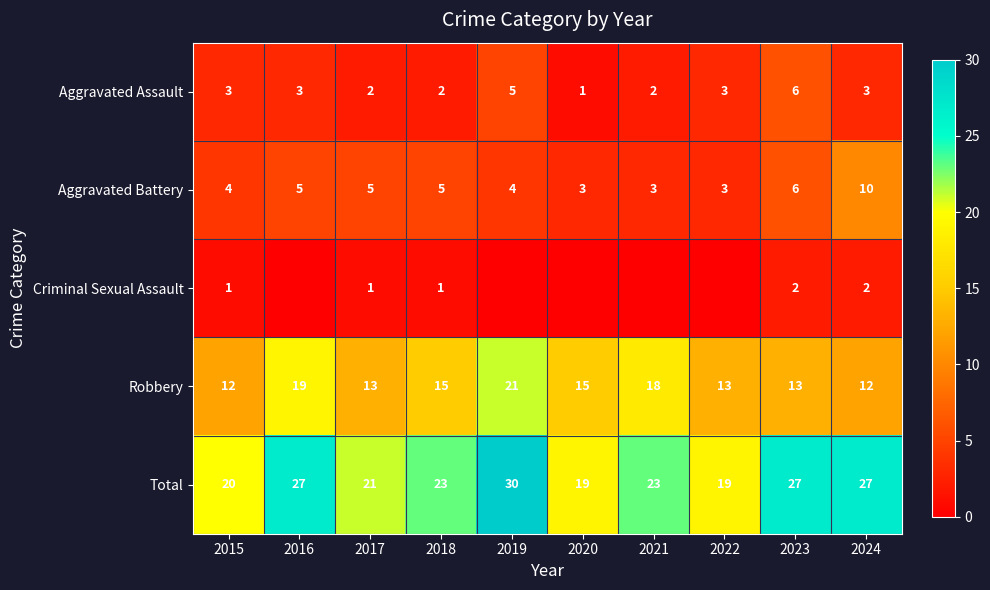

What is the spread (max minus min) of values at 2024?

25